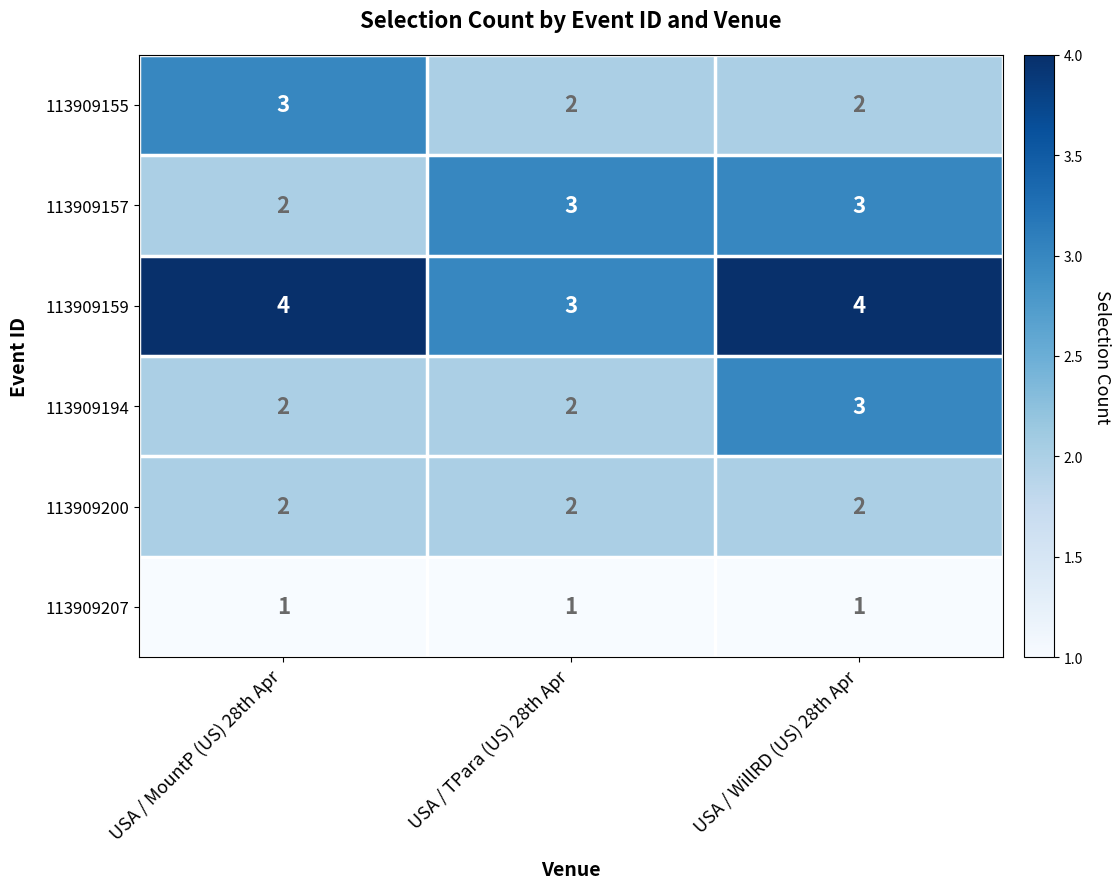

Which series has the largest total across all categories?

113909159